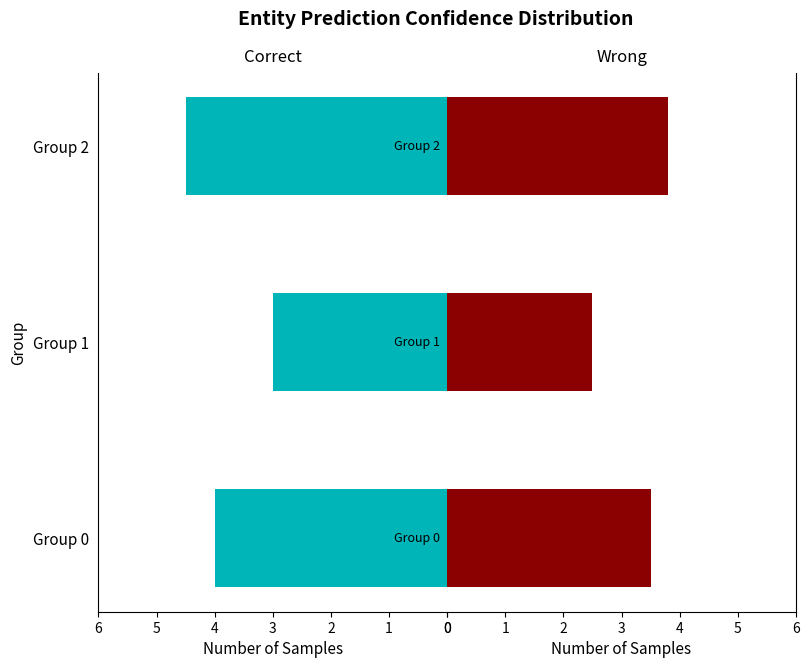

At how many categories does at least one series exceed 3?

2